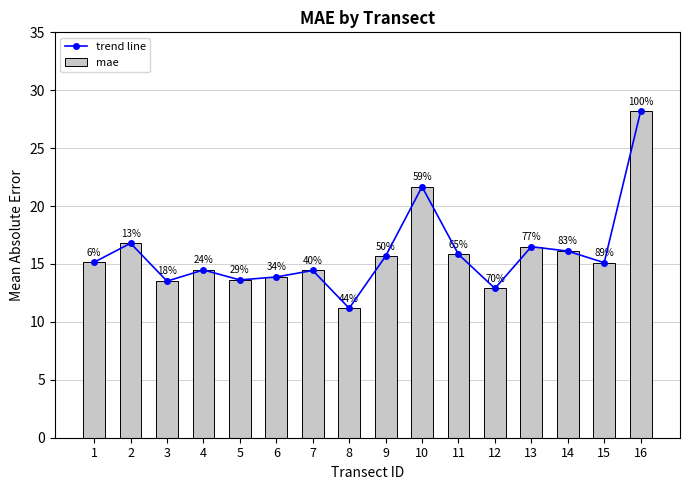

At 6, list the series in order from smallest to largest.

trend line, mae